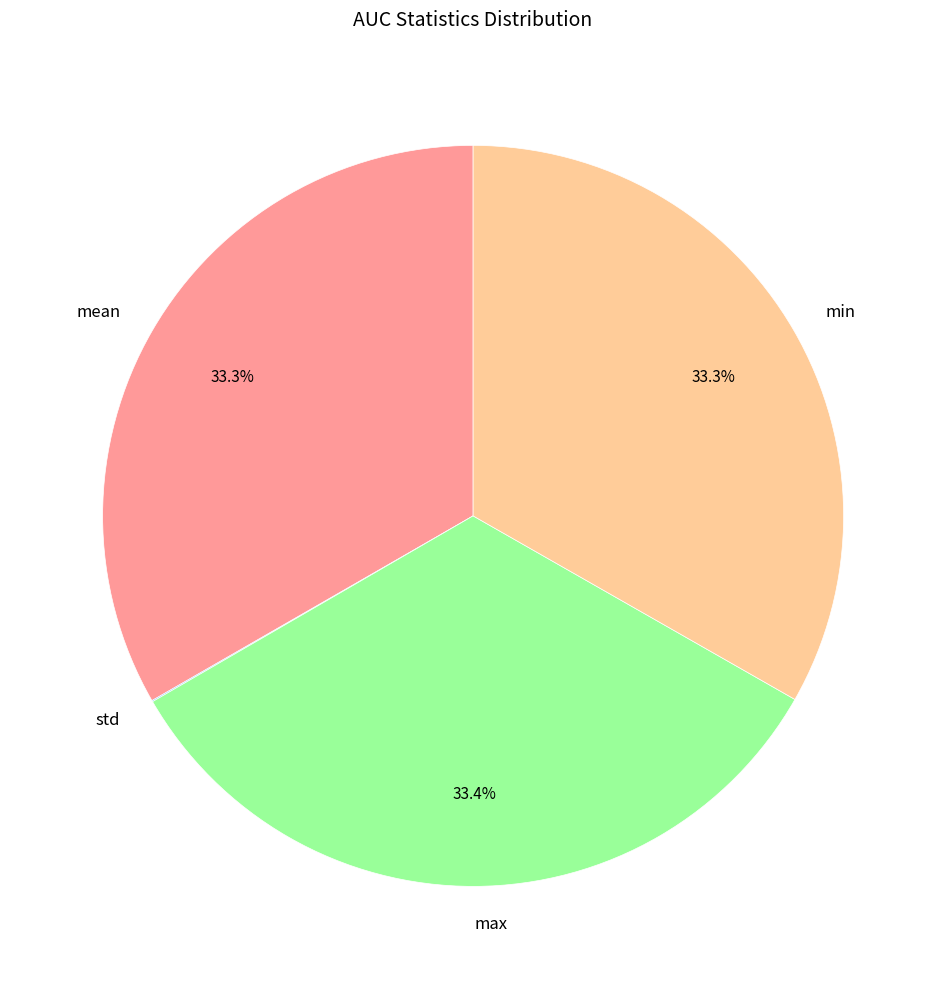

Does mean represent more than half of the total?

No